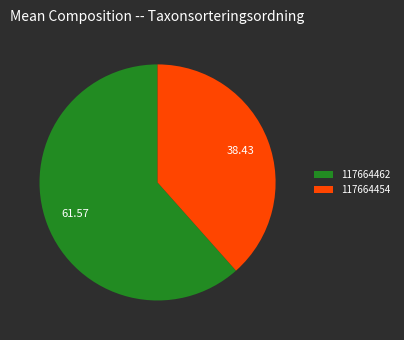

Does 117664462 account for over 50% of the chart?

Yes